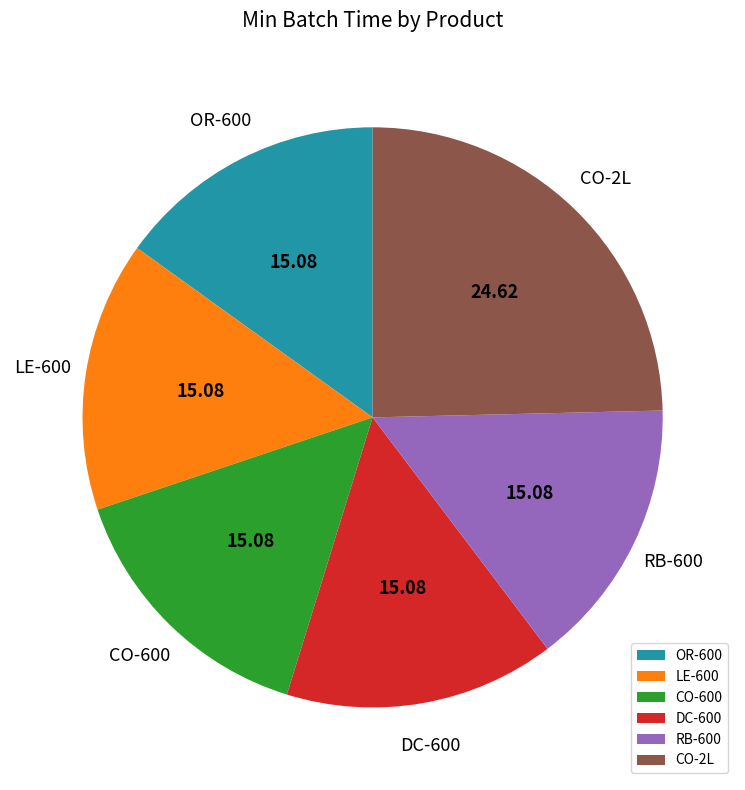

How many slices are in this pie chart?

6